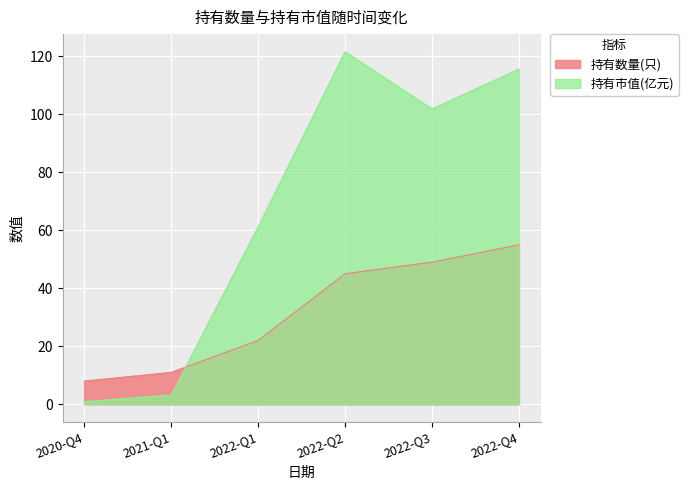

Between 2021-Q1 and 2022-Q1, which series saw the biggest shift?

持有市值(亿元)